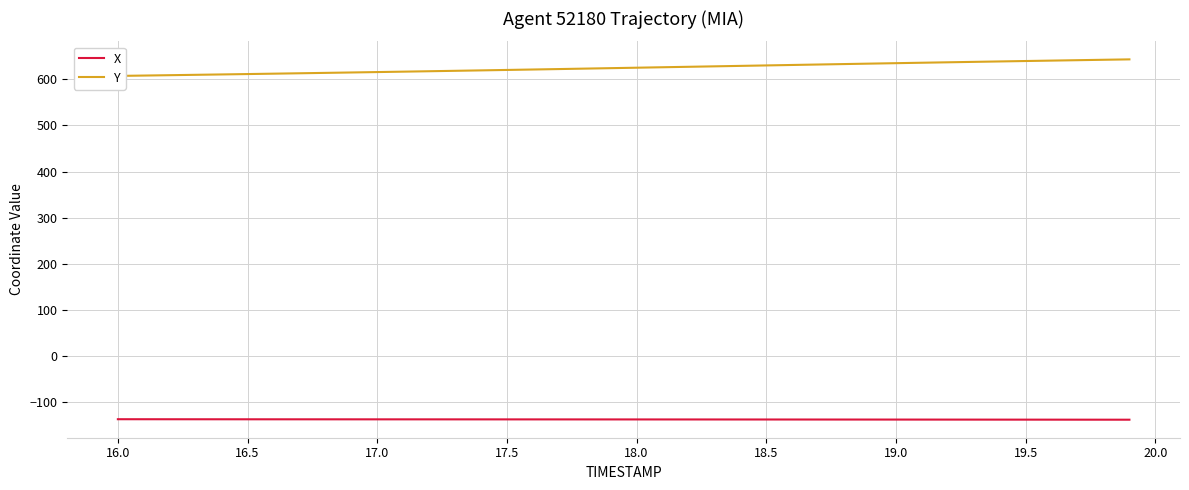

The X series shows -43.9 at 17.0. True or false?

False